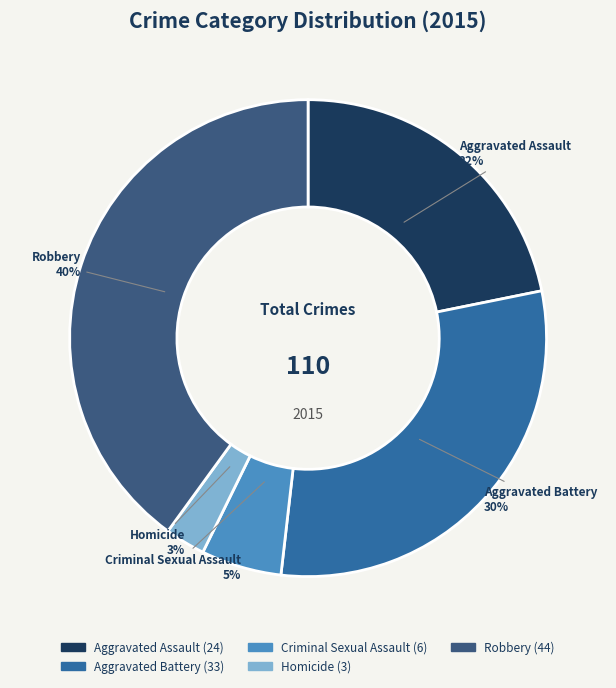

Combined, do Homicide and Aggravated Battery account for over 50%?

No